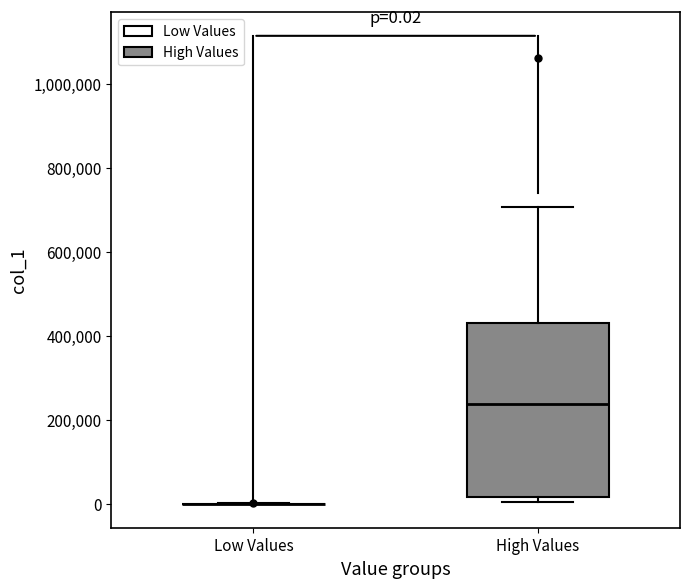

Comparing the boxes themselves (not the whiskers), which one is the tallest?

High Values